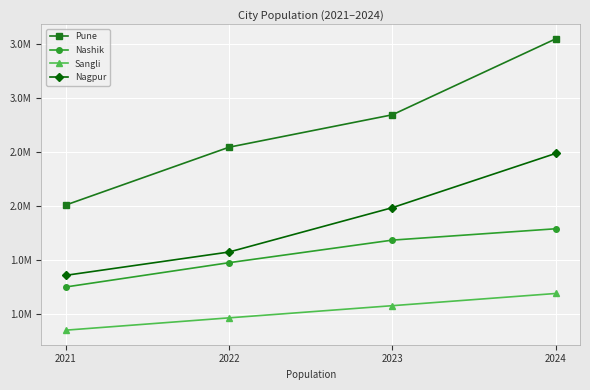

What is the difference between the maximum and minimum values in the Sangli series?

339761